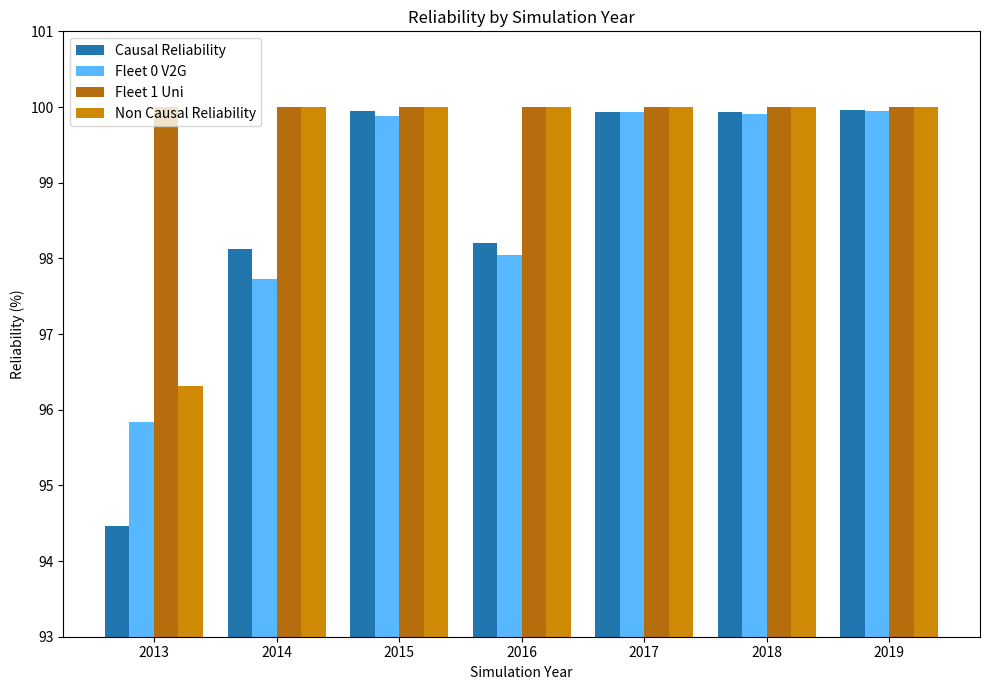

Which has a higher value, 2017 or 2019?

2019